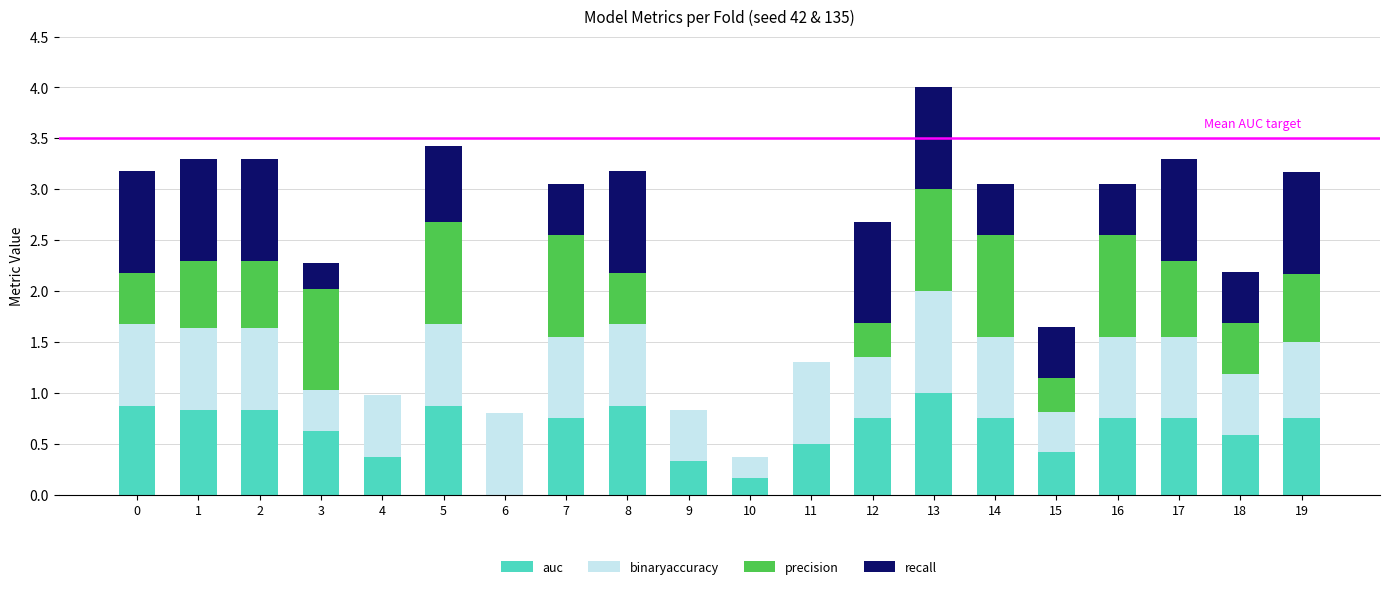

The value of auc at 3 is 0.6. True or false?

True